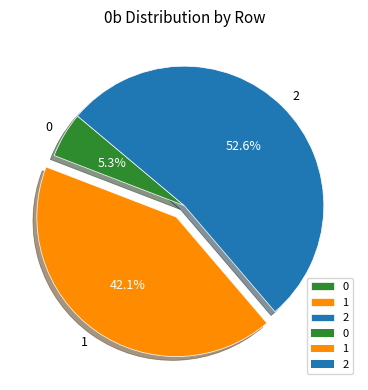

What is the majority slice?

2